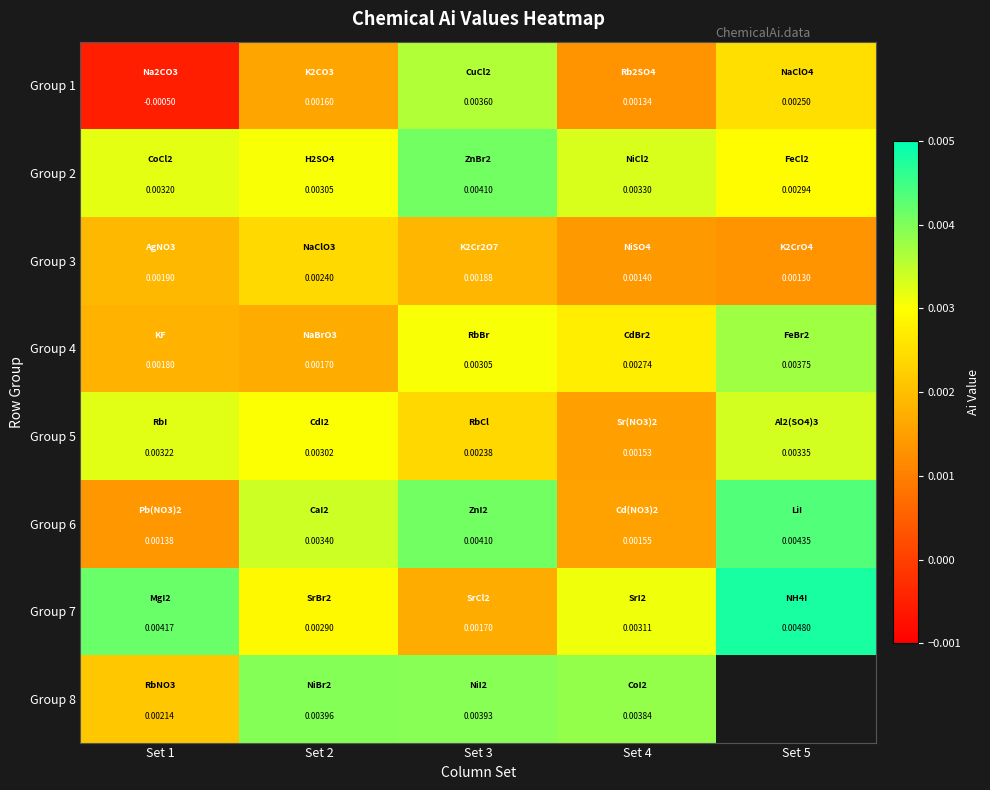

Between Set 3 and Set 4, which series saw the biggest shift?

Group 6